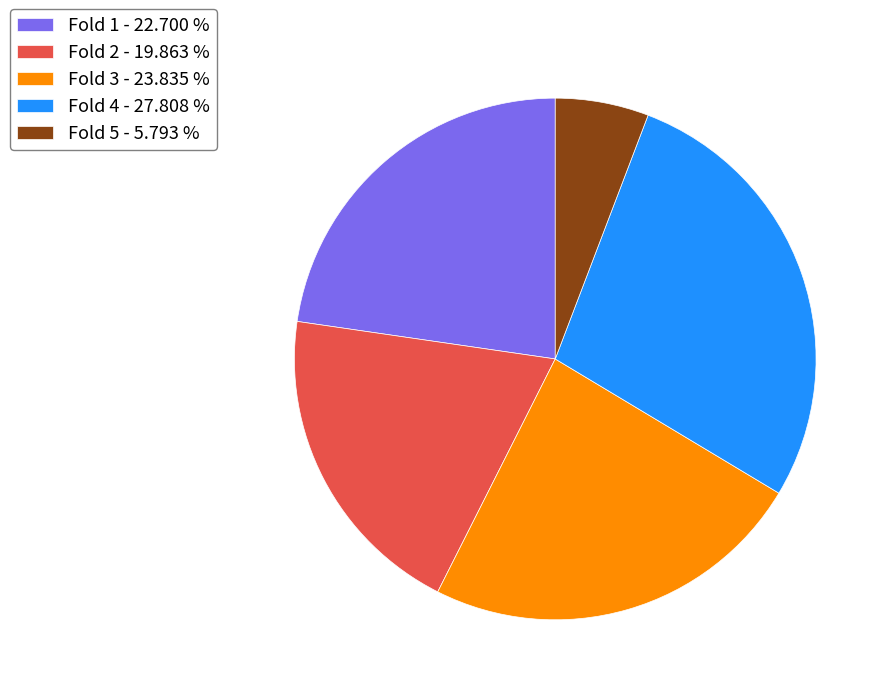

Between Fold 4 - 27.808 % and Fold 2 - 19.863 %, which is larger?

Fold 4 - 27.808 %